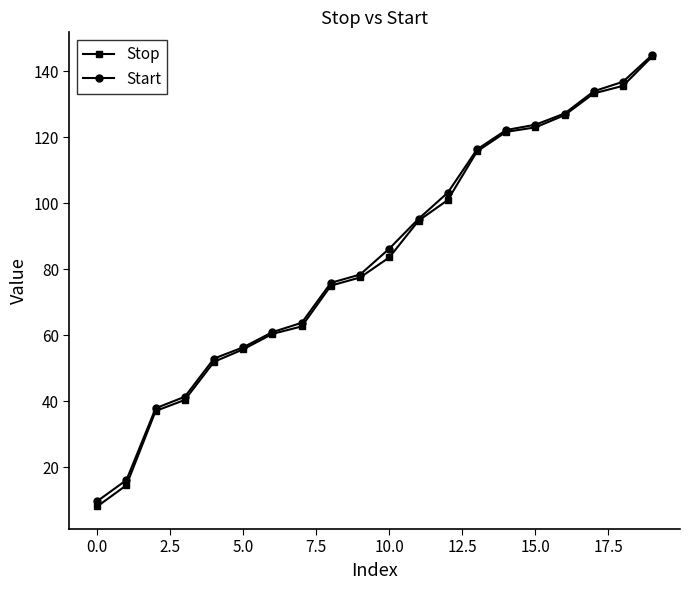

What is the value of the Start point at the 20th from the left?

145.0